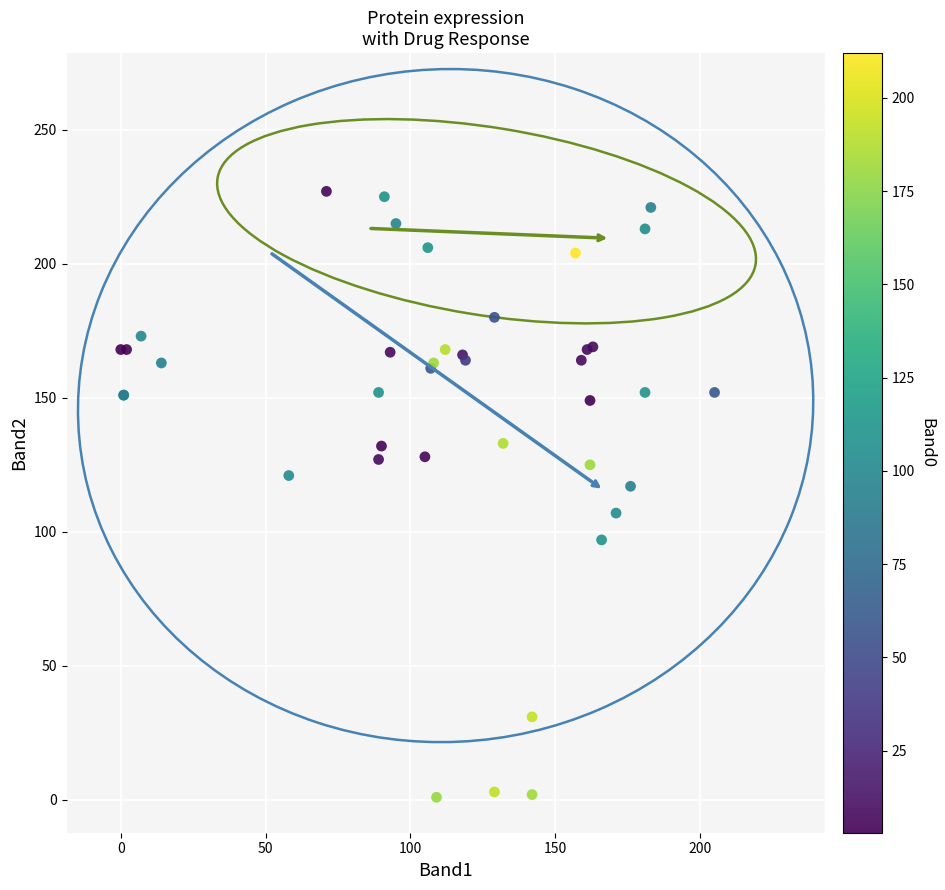

What Y value in the scatter plot is closest to 114?

117